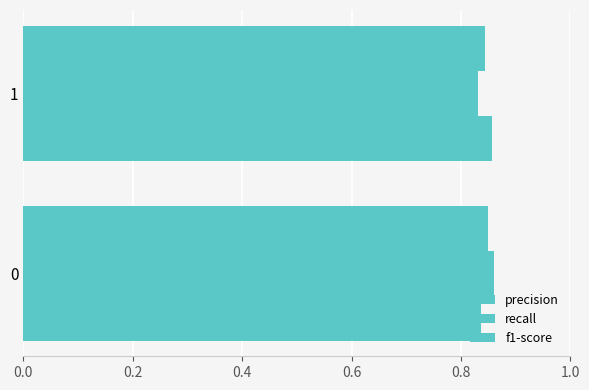

Count the number of data series in this chart.

3